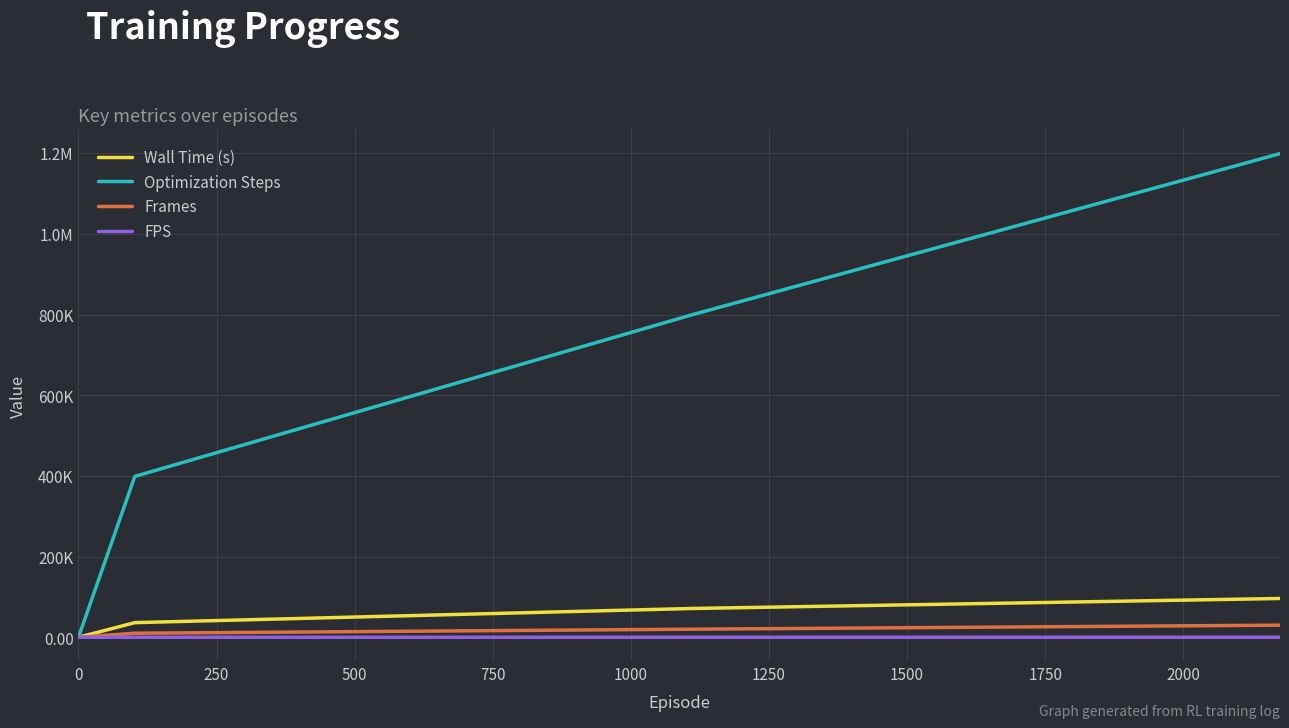

Count the Wall Time (s) values in the range 36239 to 96116.

3